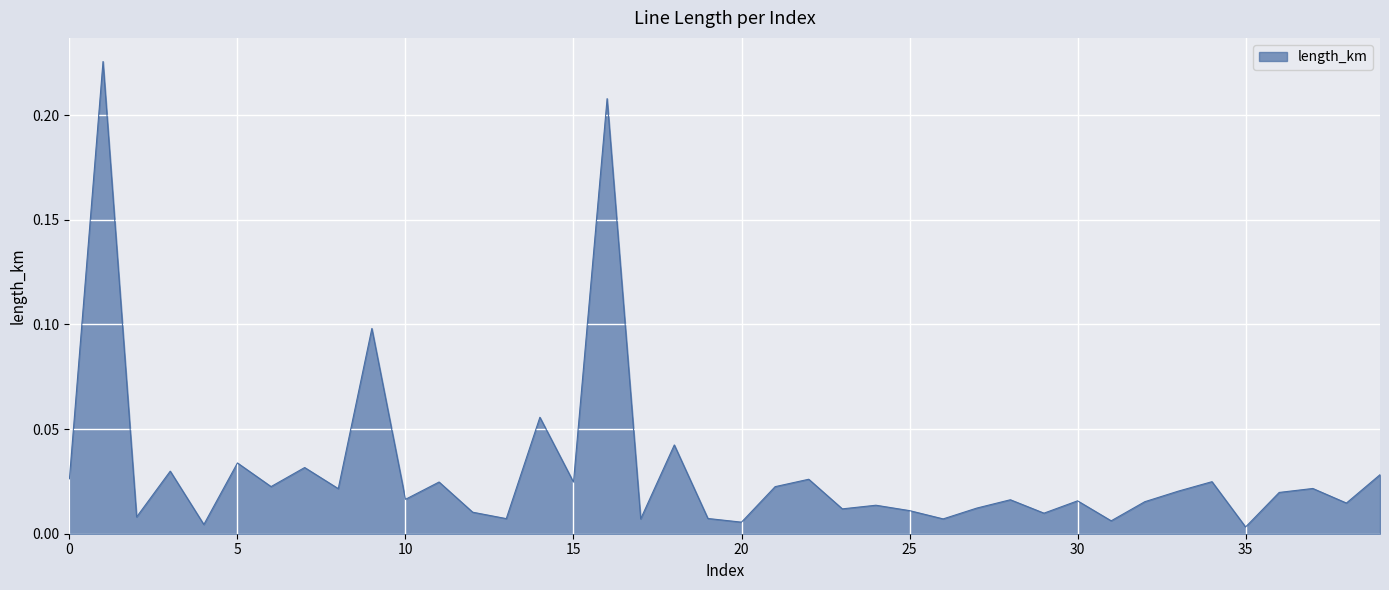

Is this an area chart (filled region under the line)?

Yes